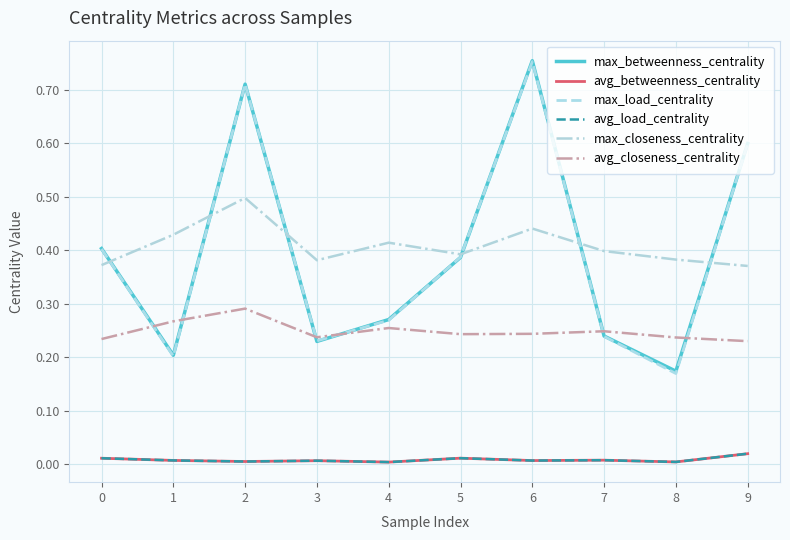

What is the difference between the maximum and minimum values in the max_betweenness_centrality series?

0.6